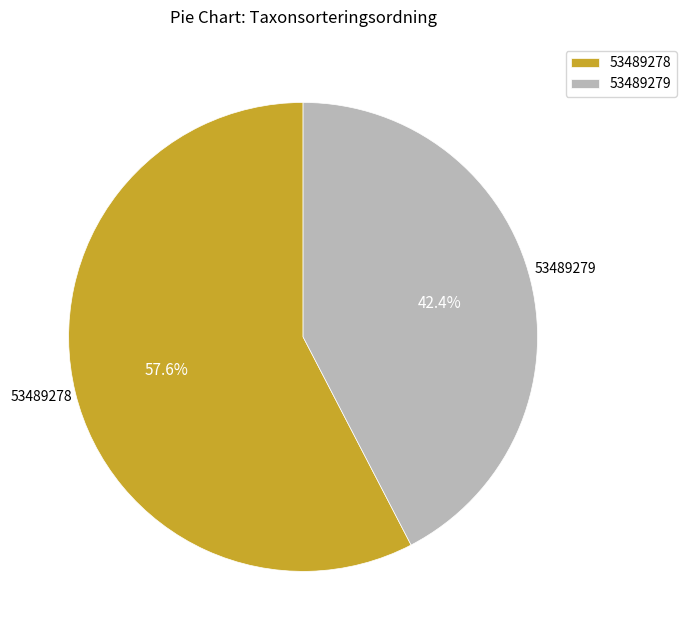

Which slice is the smallest?

53489279